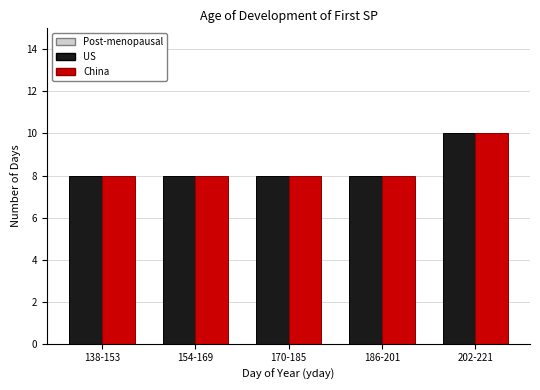

Reading left to right, extract all data points from this chart.

US: 138-153=8	154-169=8	170-185=8	186-201=8	202-221=10
China: 138-153=8	154-169=8	170-185=8	186-201=8	202-221=10